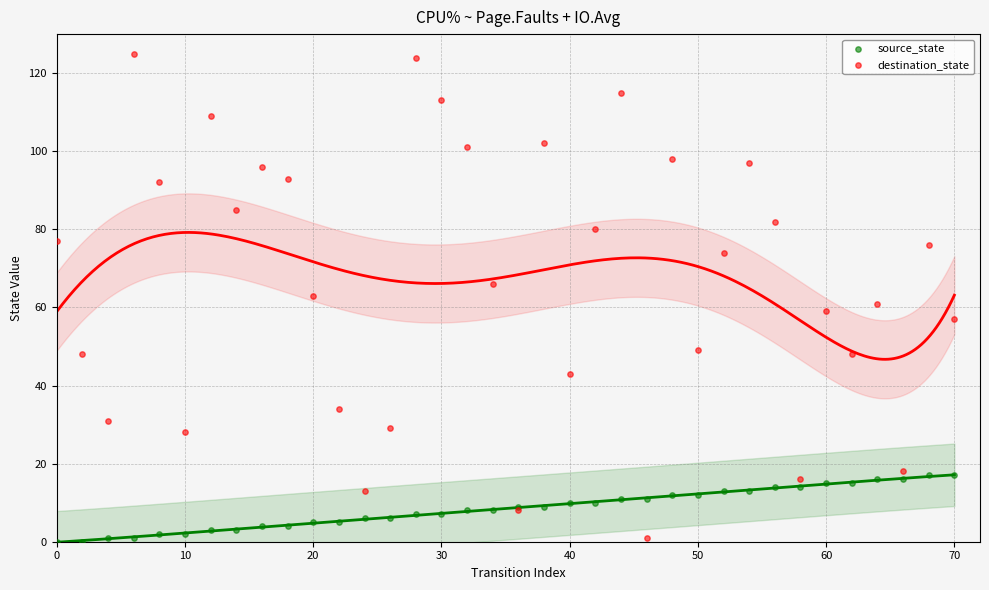

Which series contains the highest Y value?

destination_state